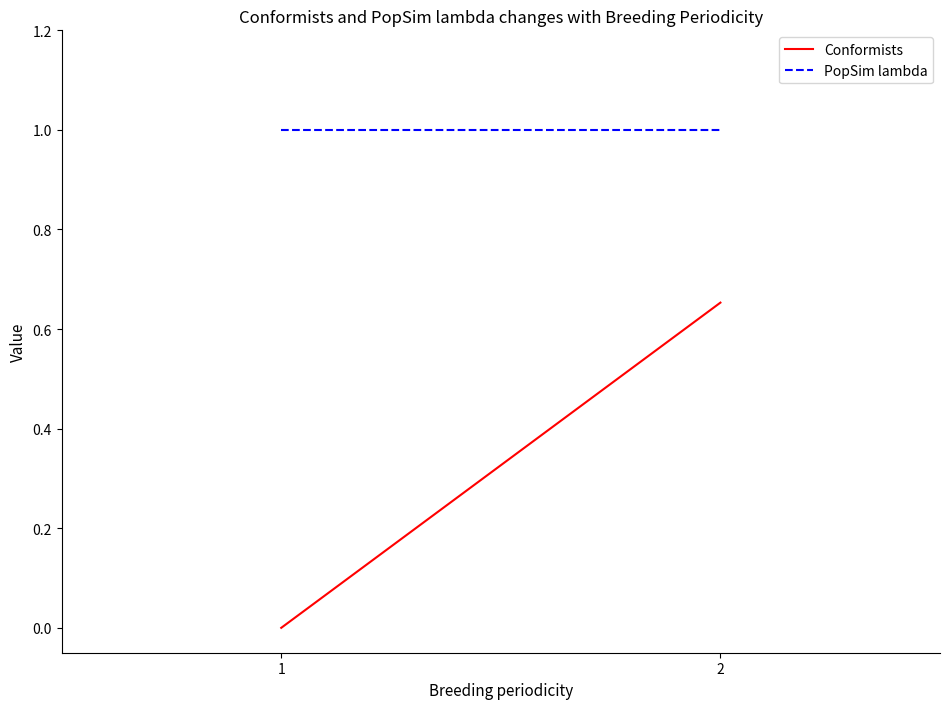

Count the number of categories in the chart.

2